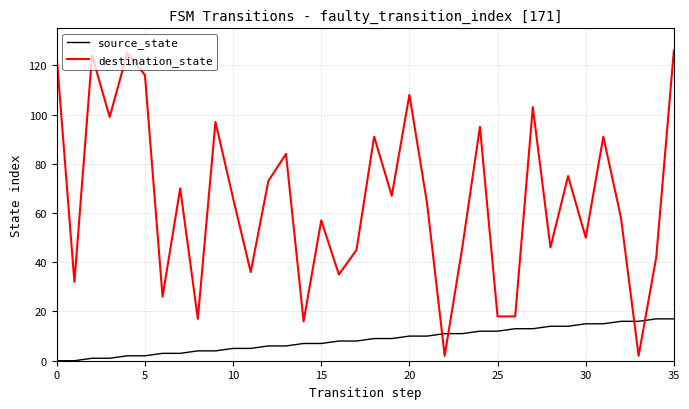

What is the maximum value shown in the chart?

126